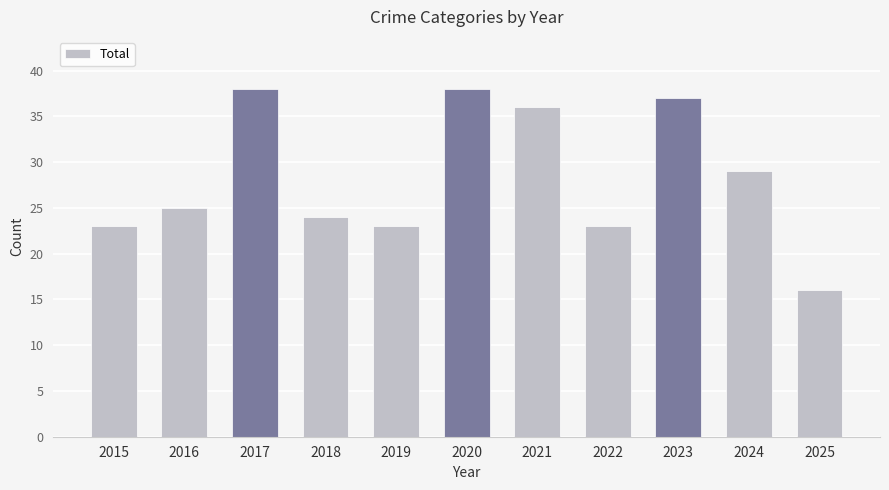

What is the greatest value displayed?

38